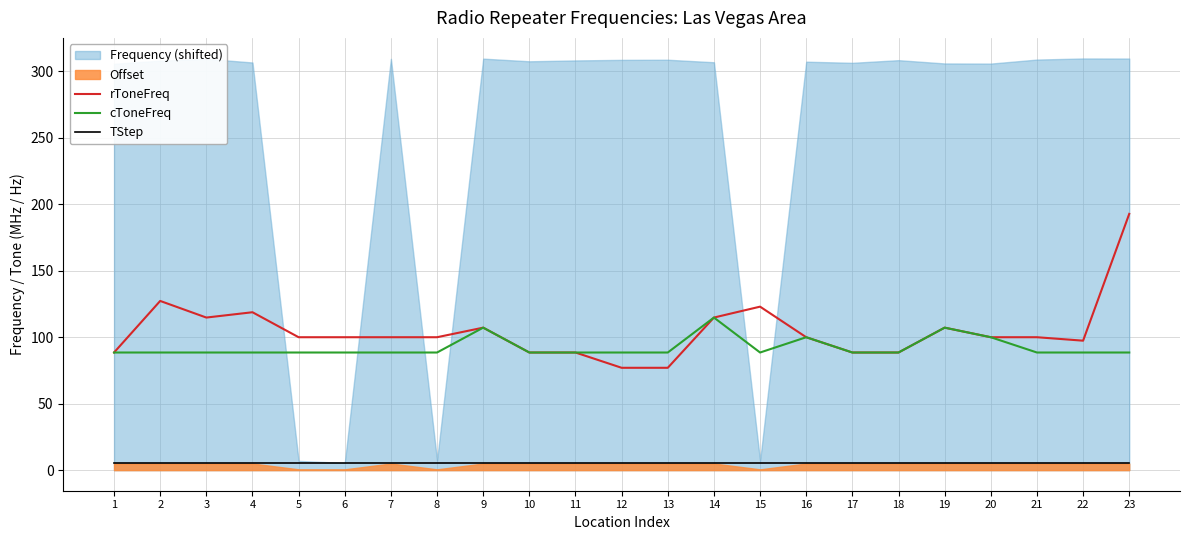

Between 3 and 2, which is larger?

2